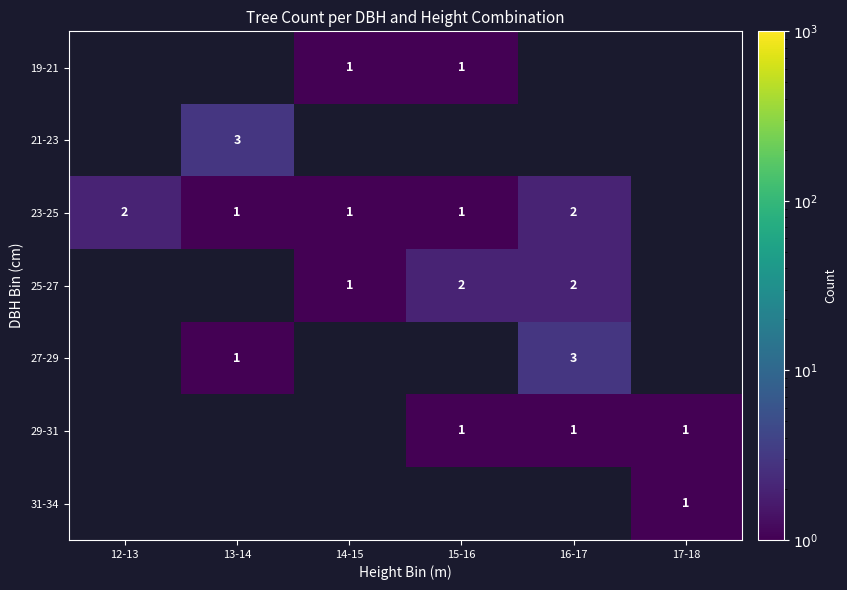

The 27-29 series shows 1 at 13-14. True or false?

True